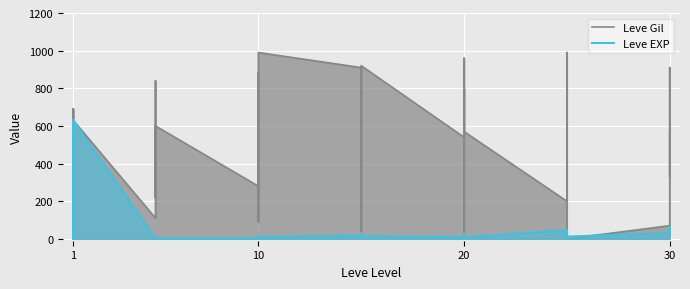

In Leve Gil, how many points are lower than both neighbors (excluding endpoints)?

11